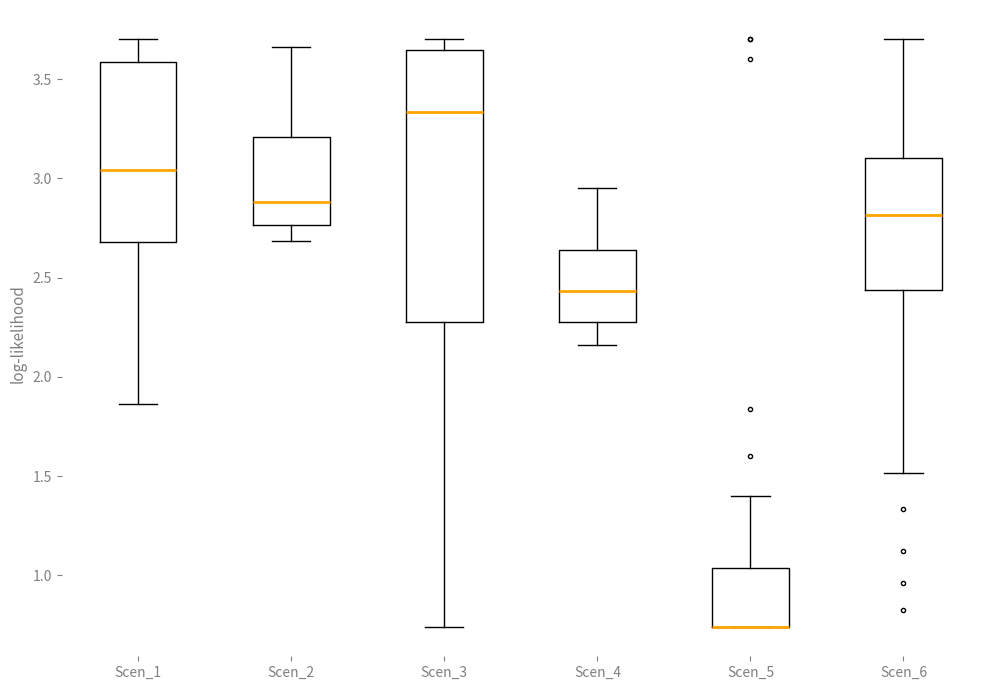

Comparing the boxes themselves (not the whiskers), which one is the tallest?

Scen_3